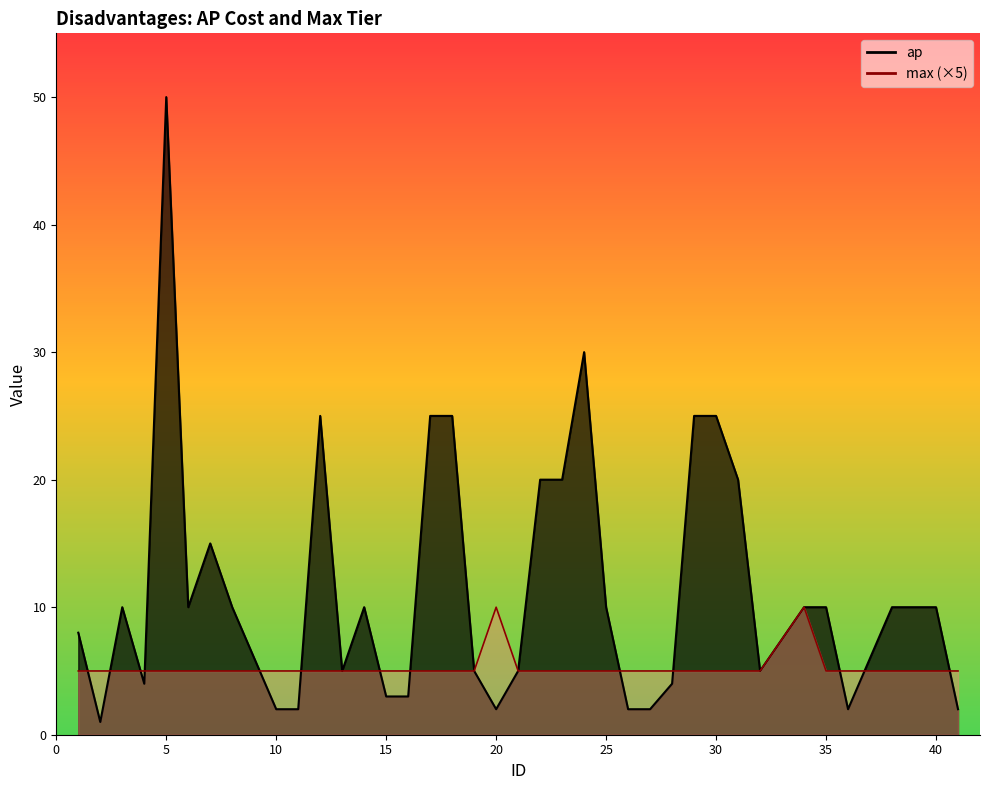

How many lines are shown in the chart?

2